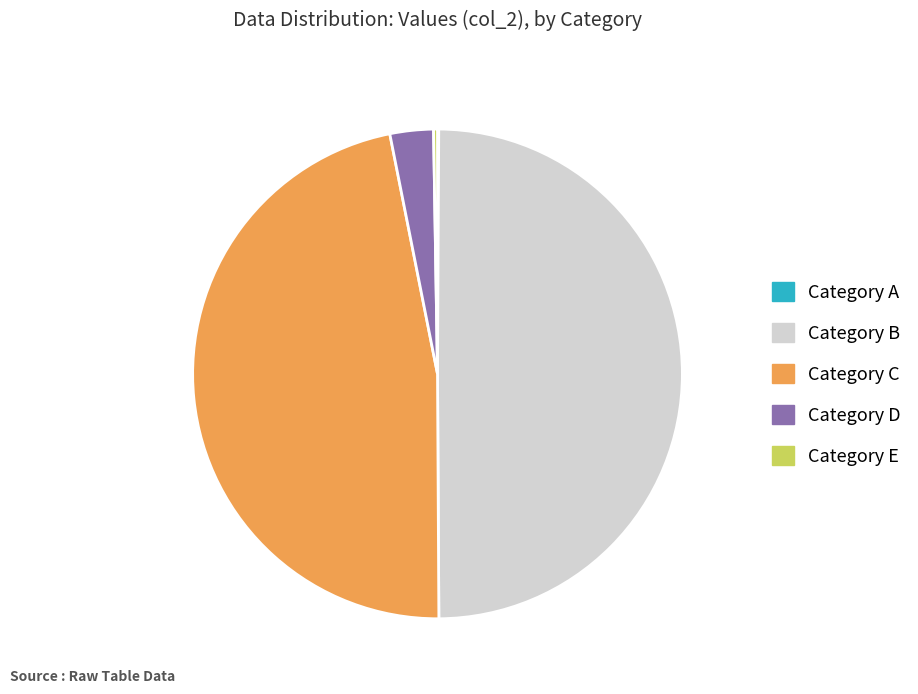

Is the sum of Category B and Category C greater than half?

Yes